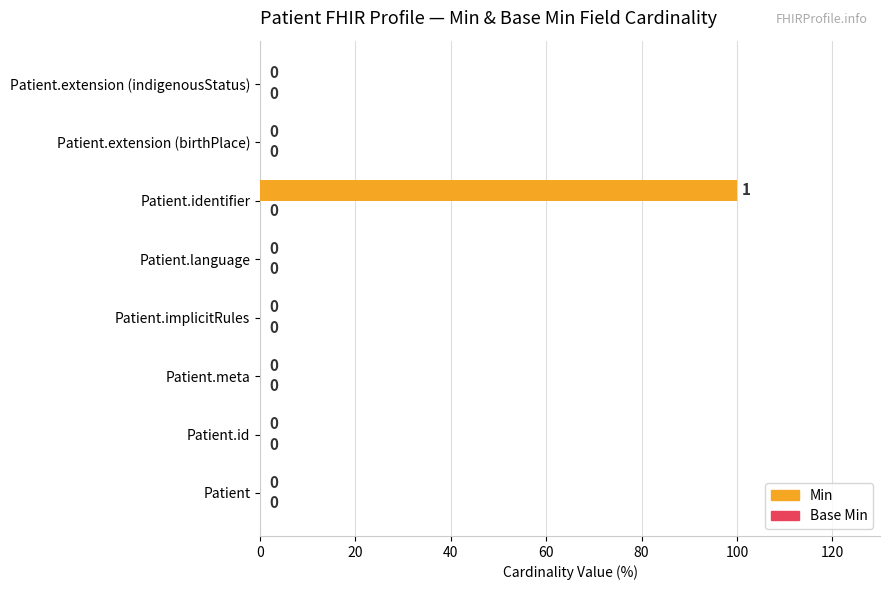

Is it true that the value at Patient.implicitRules is 0?

True